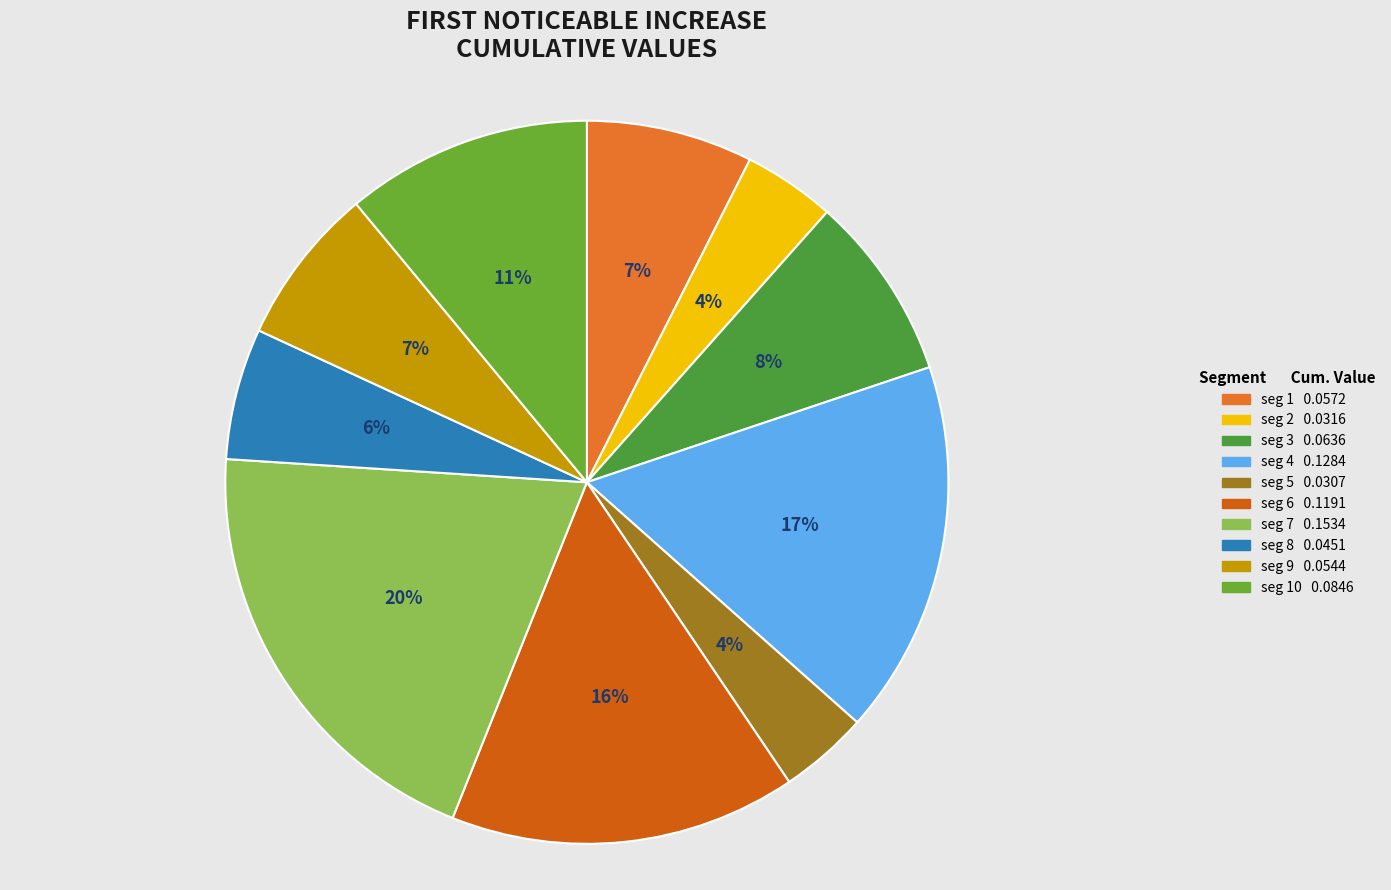

To the nearest percent, what is the average slice percentage?

10%